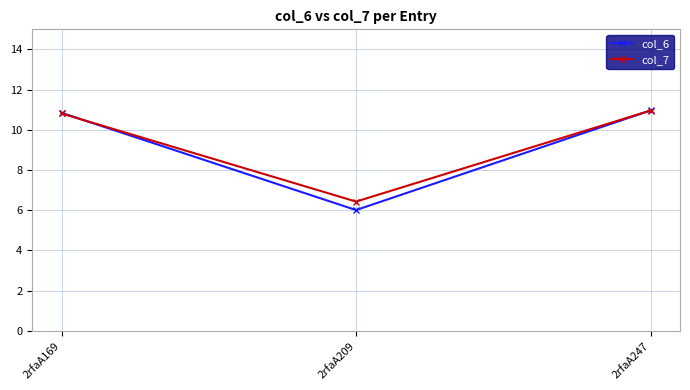

Is this an area chart (filled region under the line)?

No